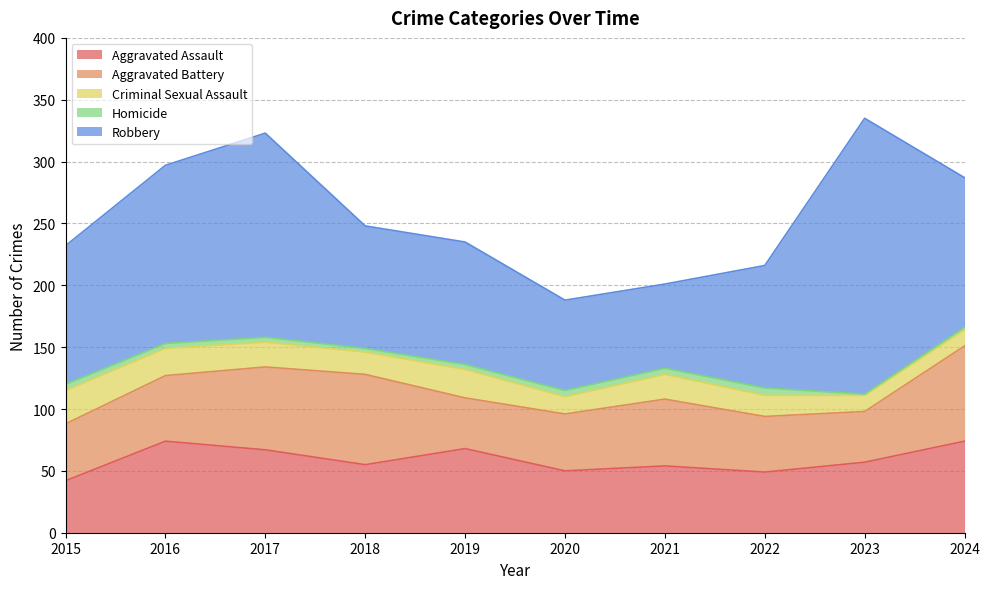

In Criminal Sexual Assault, how many points are lower than both neighbors (excluding endpoints)?

2